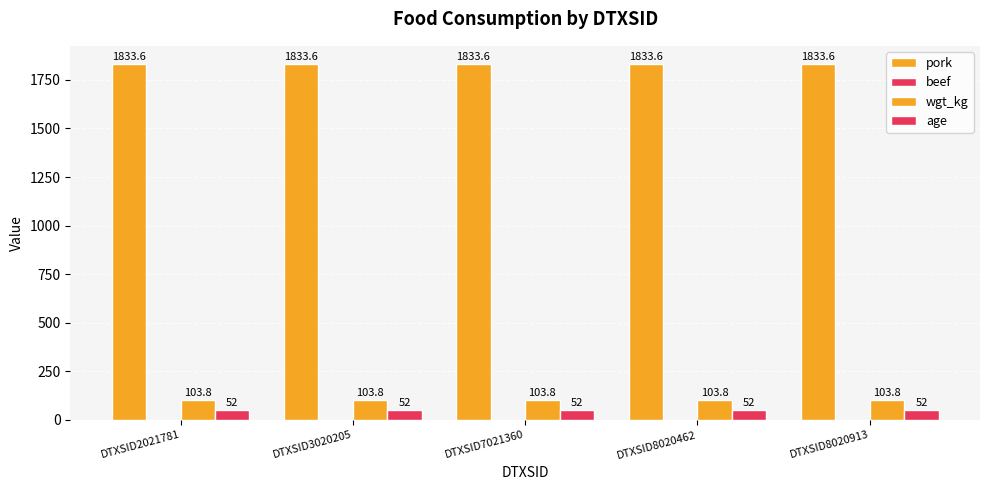

Count the number of categories in the chart.

5